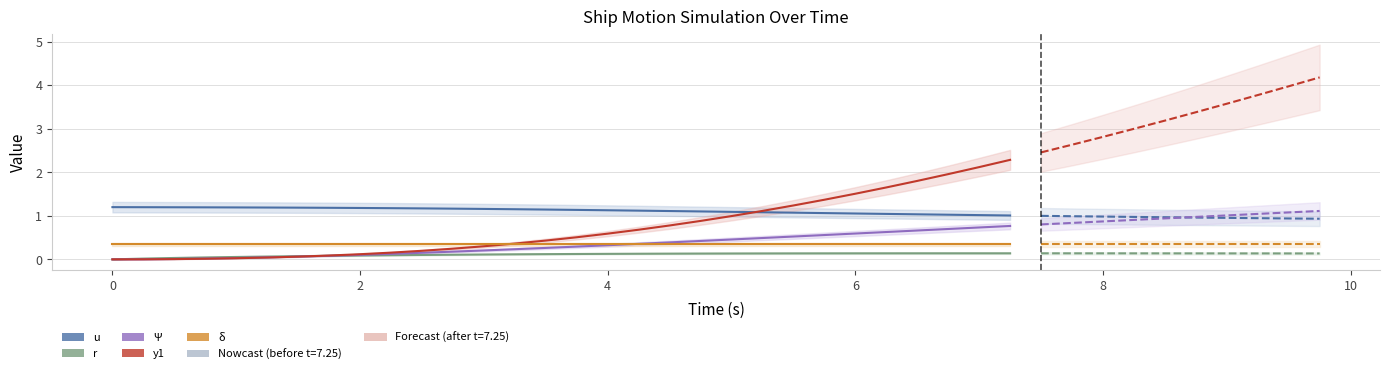

What is the value of the δ point at the 2nd from the left?

0.3